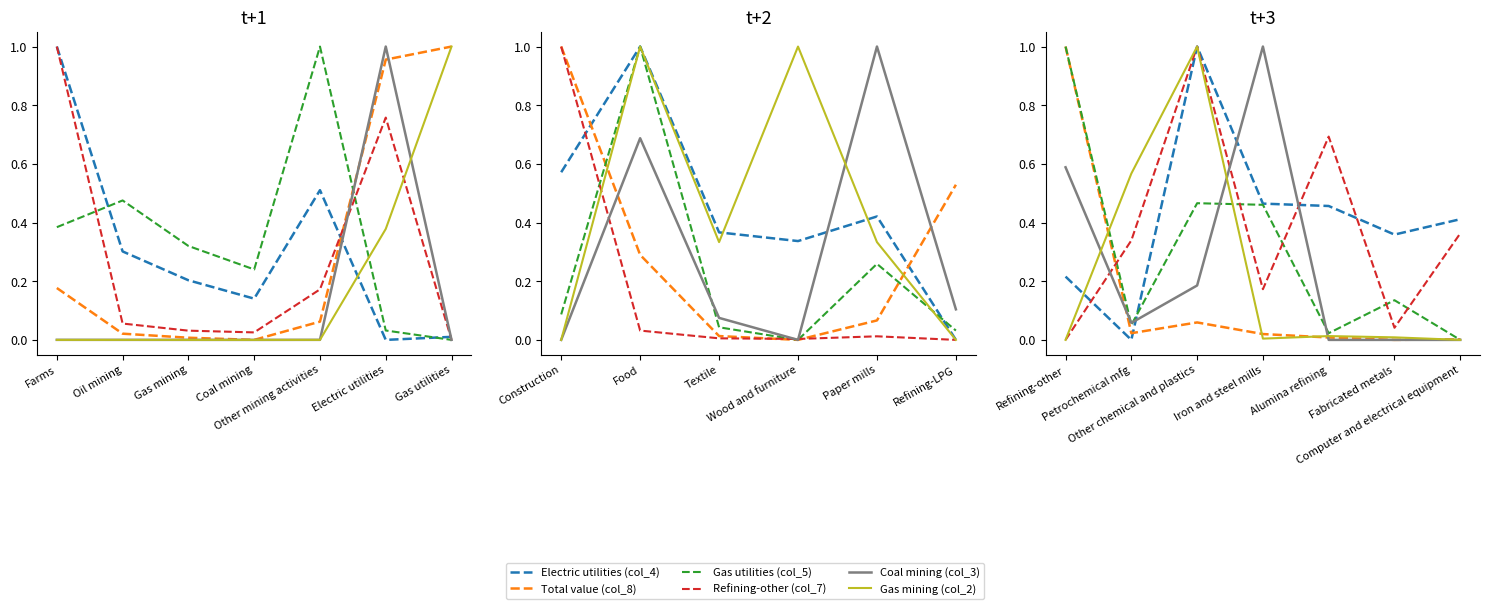

True or false: Gas utilities (col_5) and Electric utilities (col_4) intersect in this chart.

True